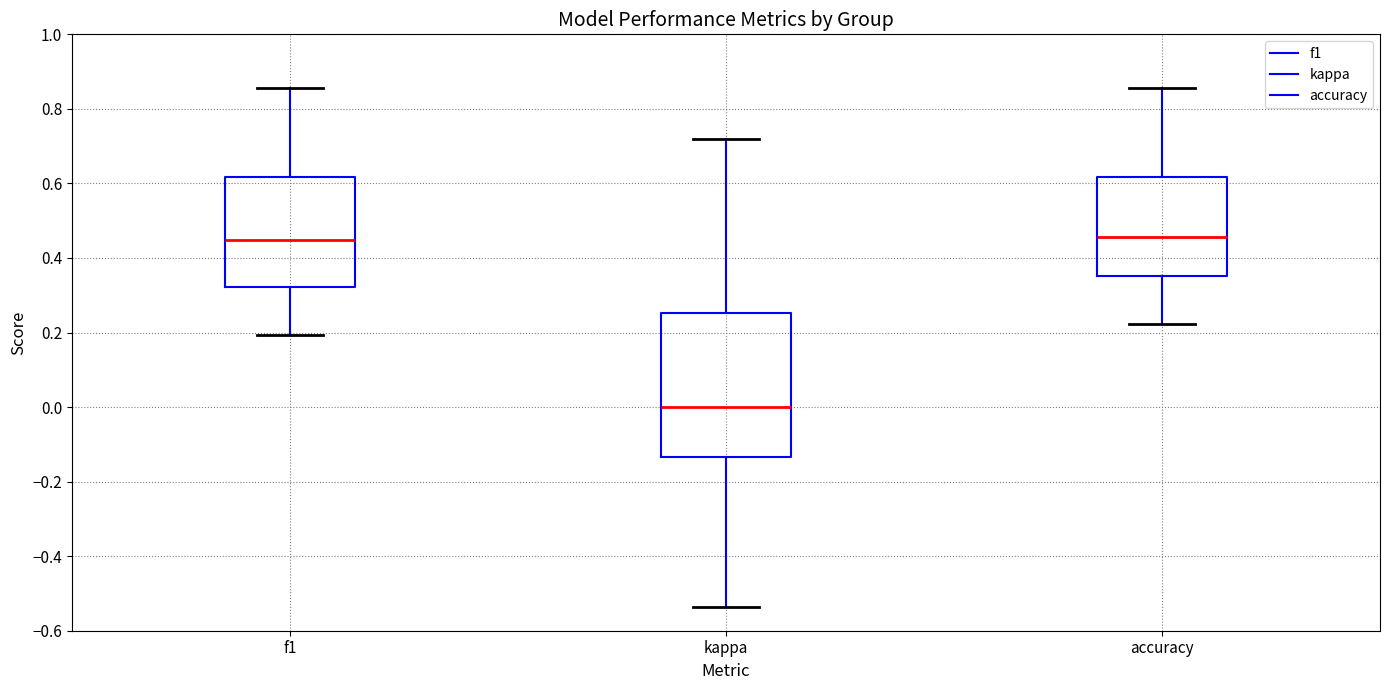

Comparing the boxes themselves (not the whiskers), which one is the tallest?

kappa